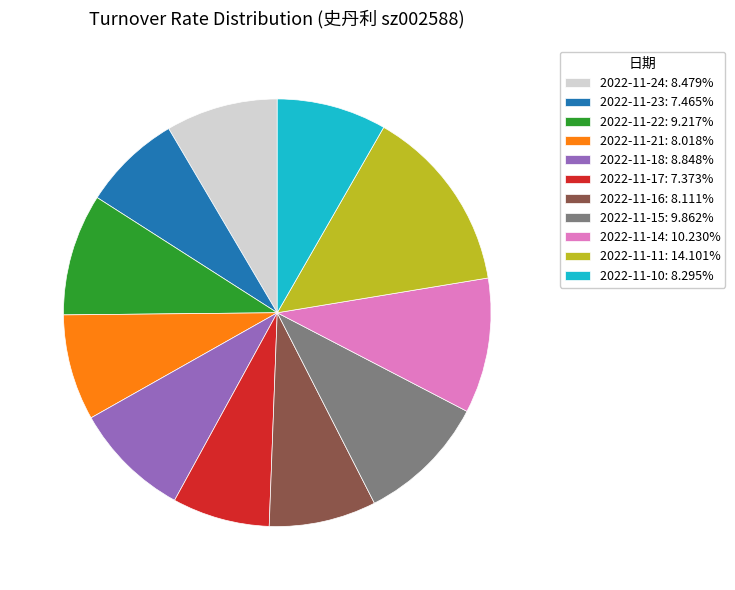

Approximately how many times larger is the value at 2022-11-21: 8.018% compared to 2022-11-11: 14.101%?

0.6